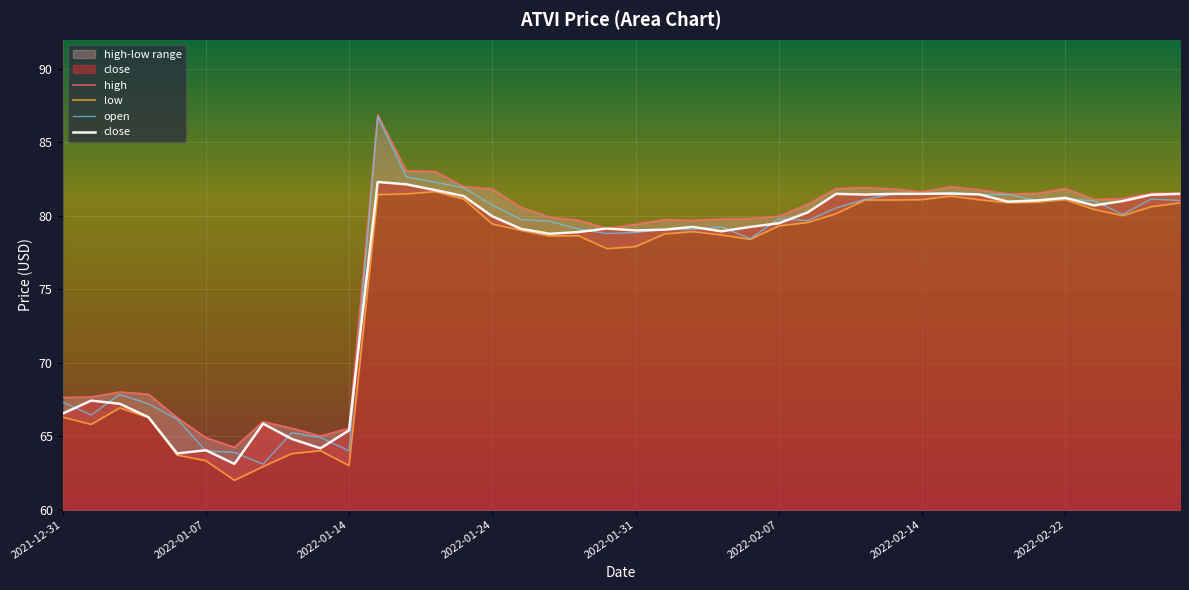

What is the spread (max minus min) of values at 2022-02-15?

0.7